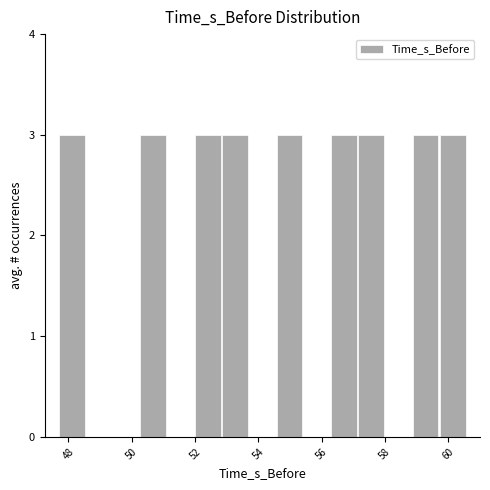

Reading left to right, list every bar in this chart as the range it spans on the x-axis followed by its height. Neither the bar edges nor the heights are printed on the chart, so give them approximately, as read against the axes.

47.6 to 48.6: 3
48.6 to 49.4: 0
49.4 to 50.2: 0
50.2 to 51.2: 3
51.2 to 52.0: 0
52.0 to 52.8: 3
52.8 to 53.6: 3
53.6 to 54.6: 0
54.6 to 55.4: 3
55.4 to 56.2: 0
56.2 to 57.2: 3
57.2 to 58.0: 3
58.0 to 58.8: 0
58.8 to 59.8: 3
59.8 to 60.6: 3